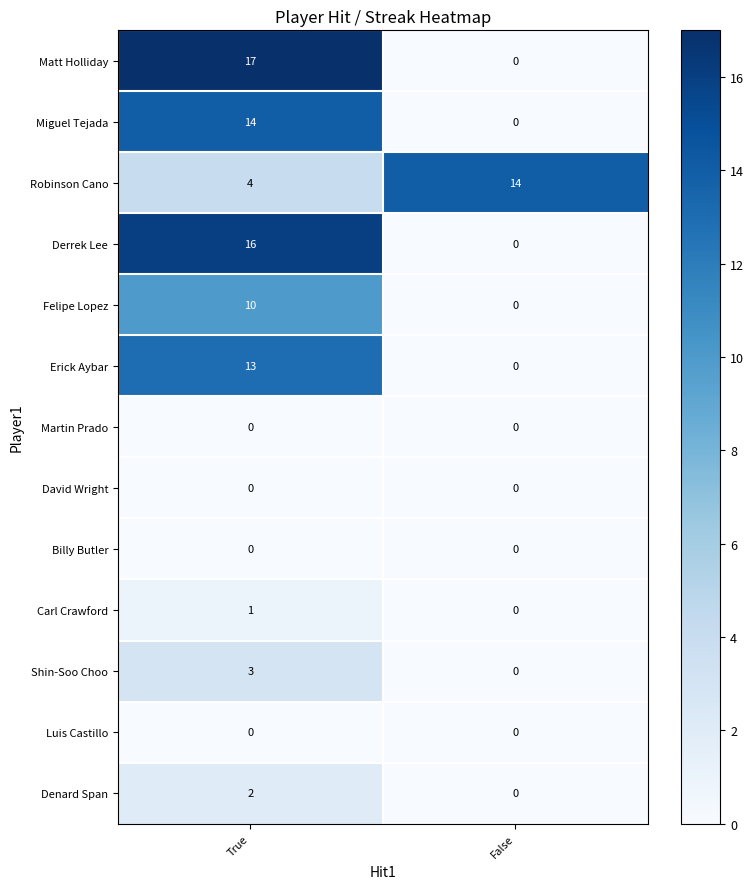

Which series has the largest range (max minus min)?

Matt Holliday